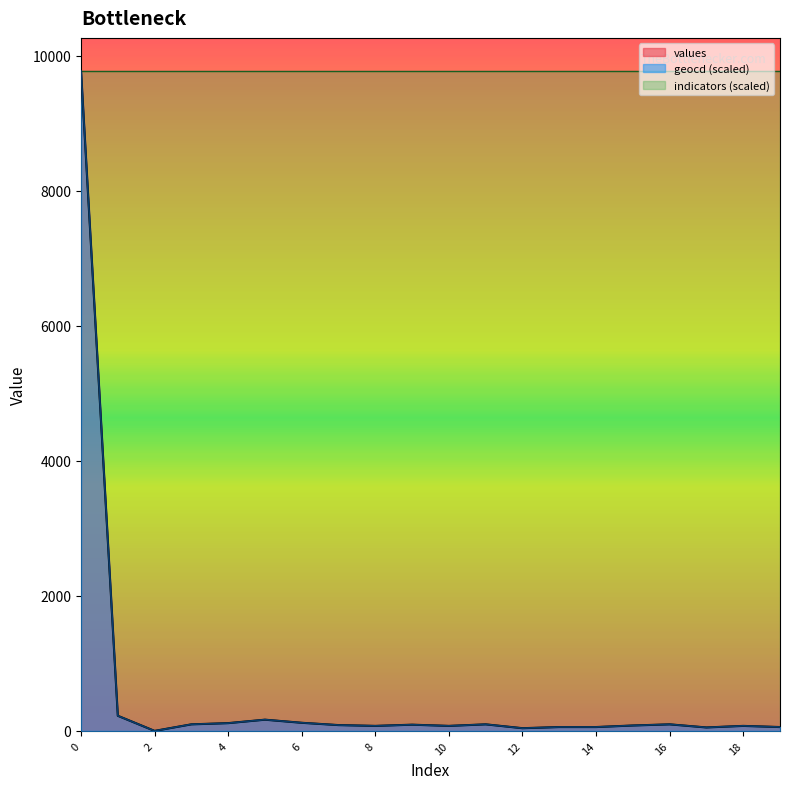

Is it true that geocd (scaled) equals 17363.6 at 0?

False